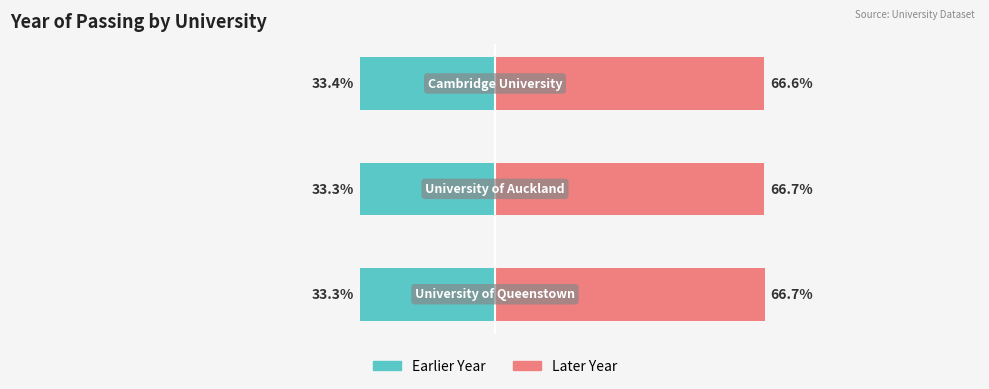

The value of Earlier Year at 0 is -50.3. True or false?

False